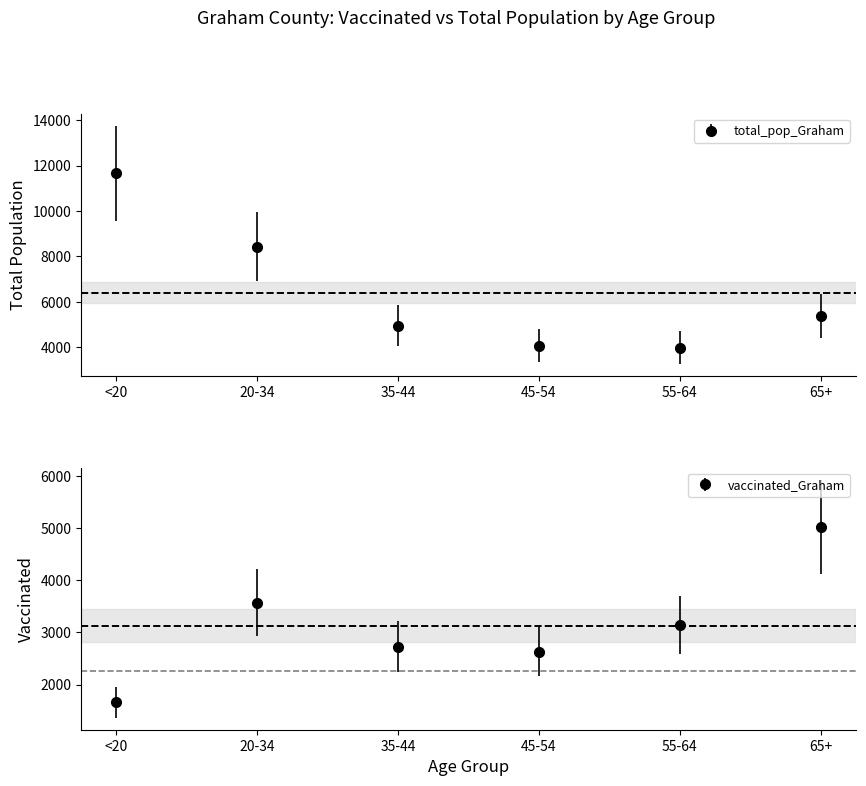

How many lines are shown in the chart?

2